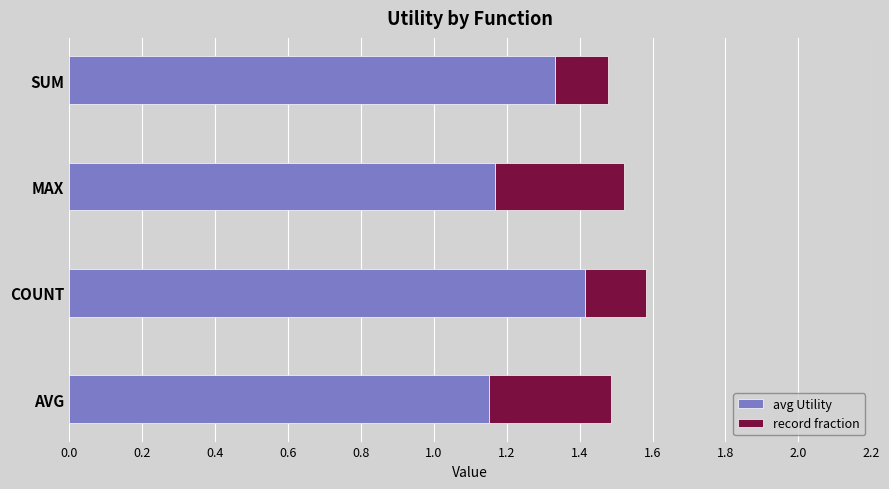

Count the avg Utility values in the range 1 to 2.

4